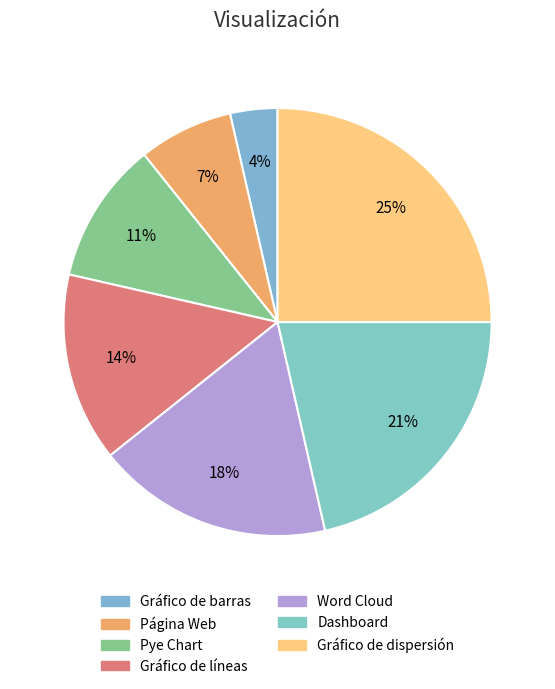

To the nearest percent, what percentage of the pie is Dashboard?

21%